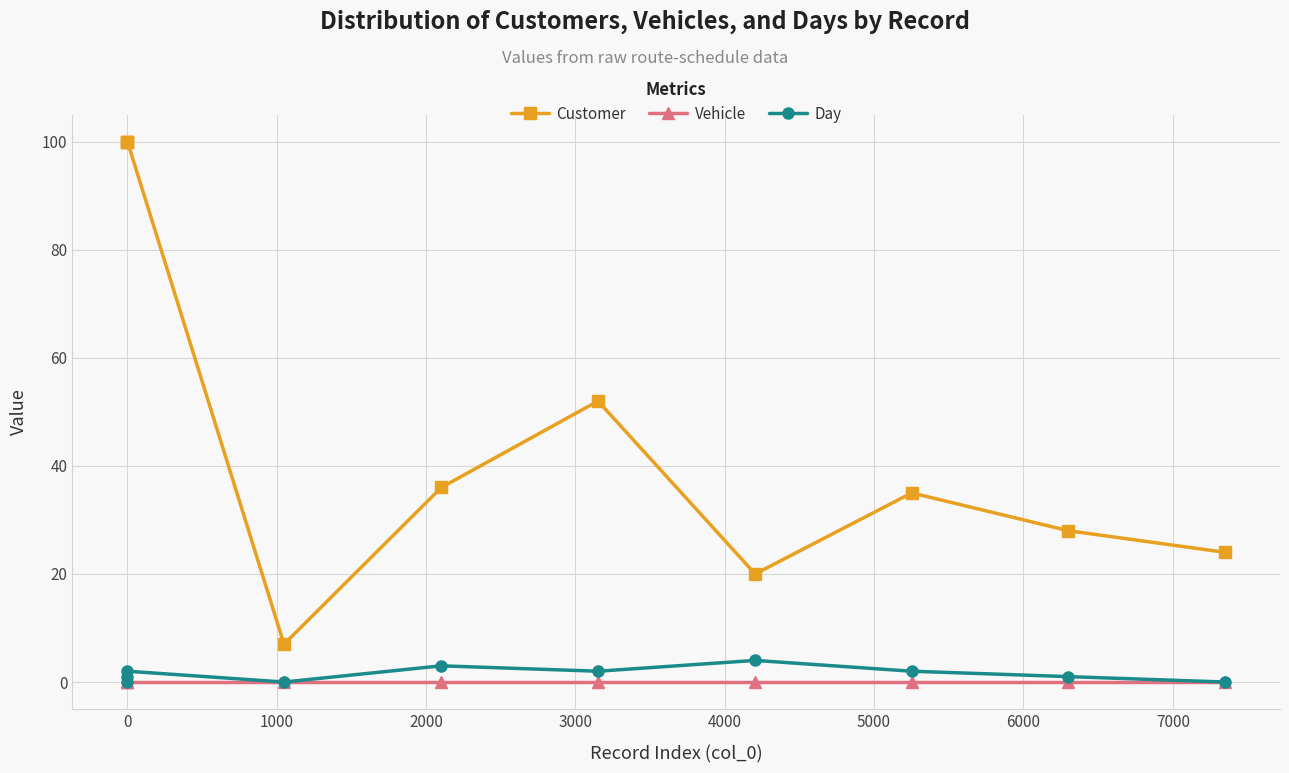

Reading left to right, what are all the values shown in this chart?

Customer: 100	100	100	7	36	52	20	35	28	24
Vehicle: 0	0	0	0	0	0	0	0	0	0
Day: 0	1	2	0	3	2	4	2	1	0